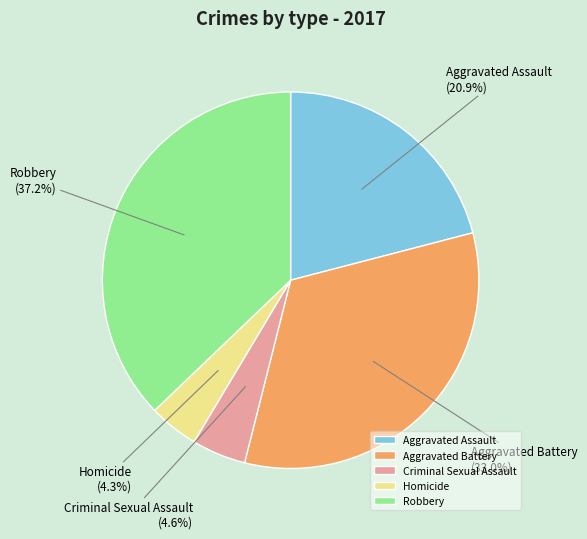

What is the ratio of the value at Robbery to the value at Aggravated Battery?

1.1